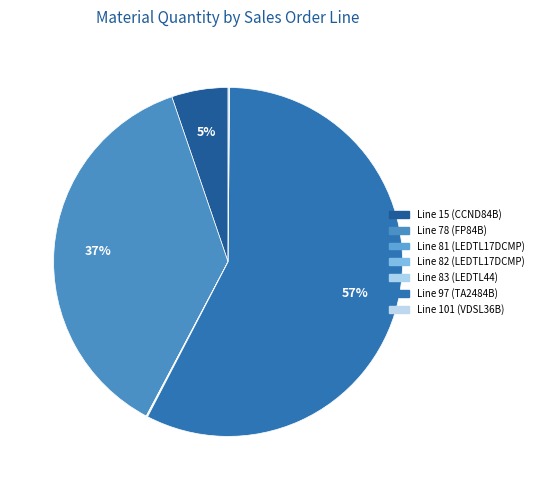

How many segments does this pie chart have?

7